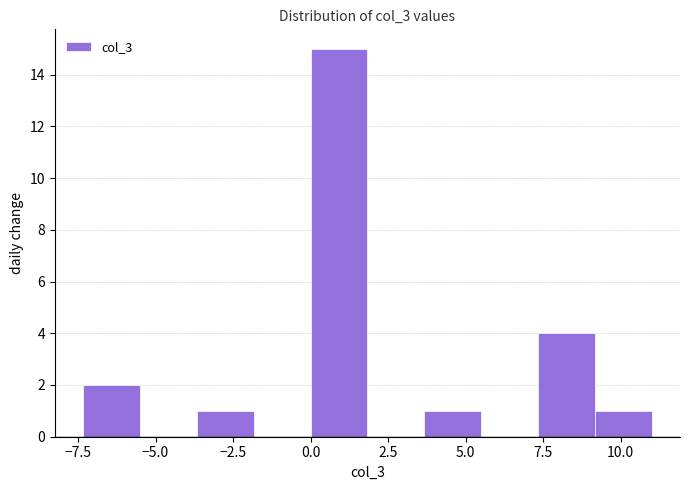

Around what value on the x-axis is the tallest bar? Give the approximate position of its centre, as read against the axis.

1.0